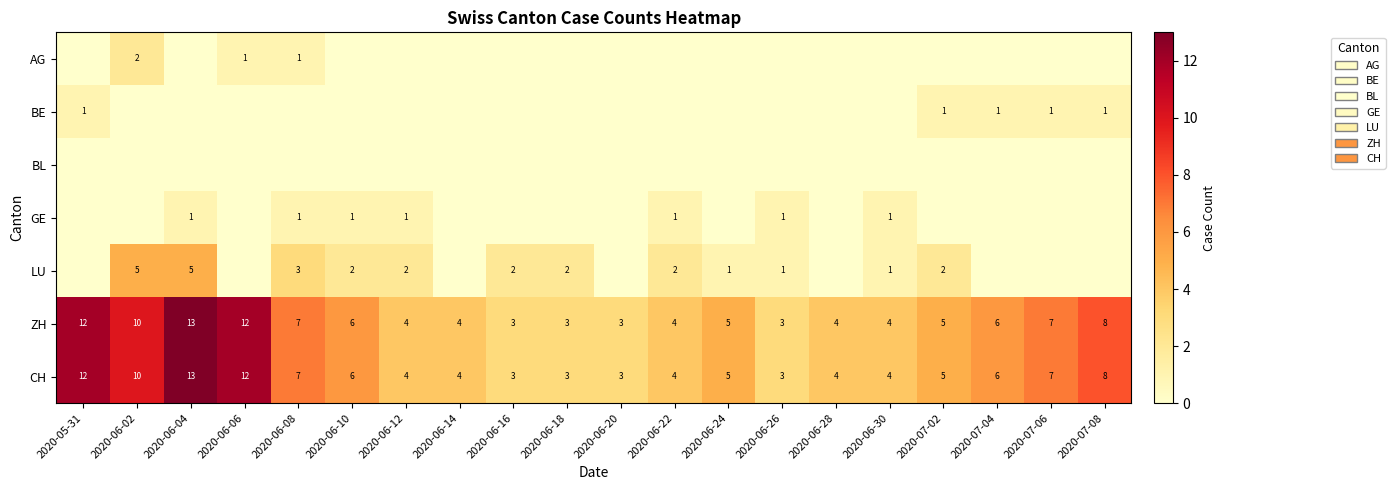

The CH series shows 3 at 2020-06-26. True or false?

True